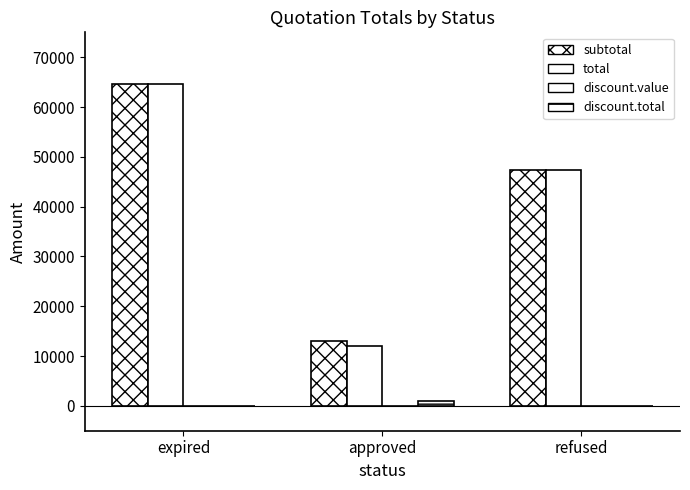

How many groups of bars are there?

3